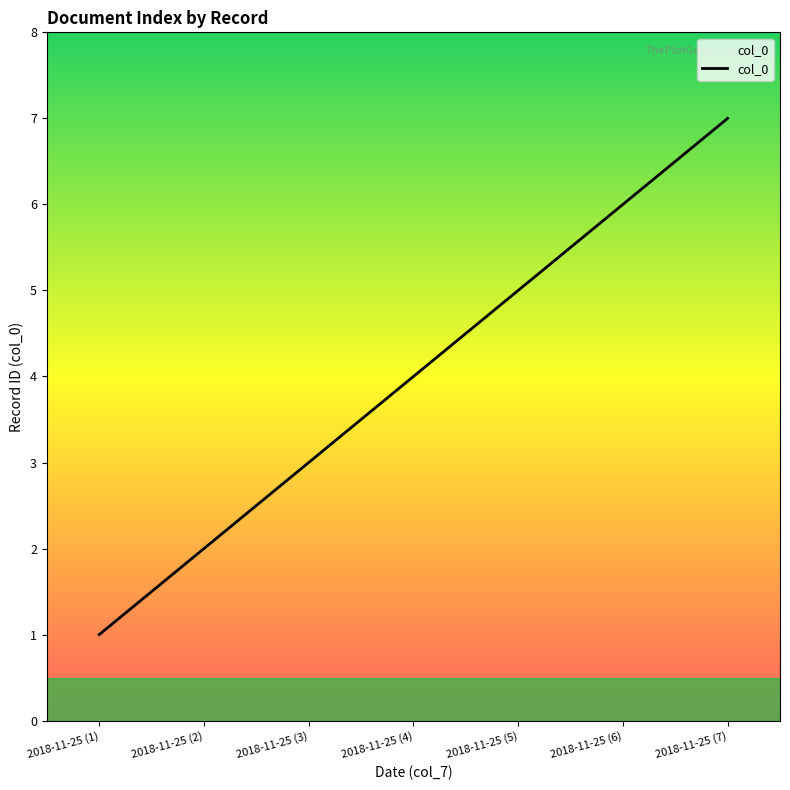

What is the approximate value at 2018-11-25 (2)?

2